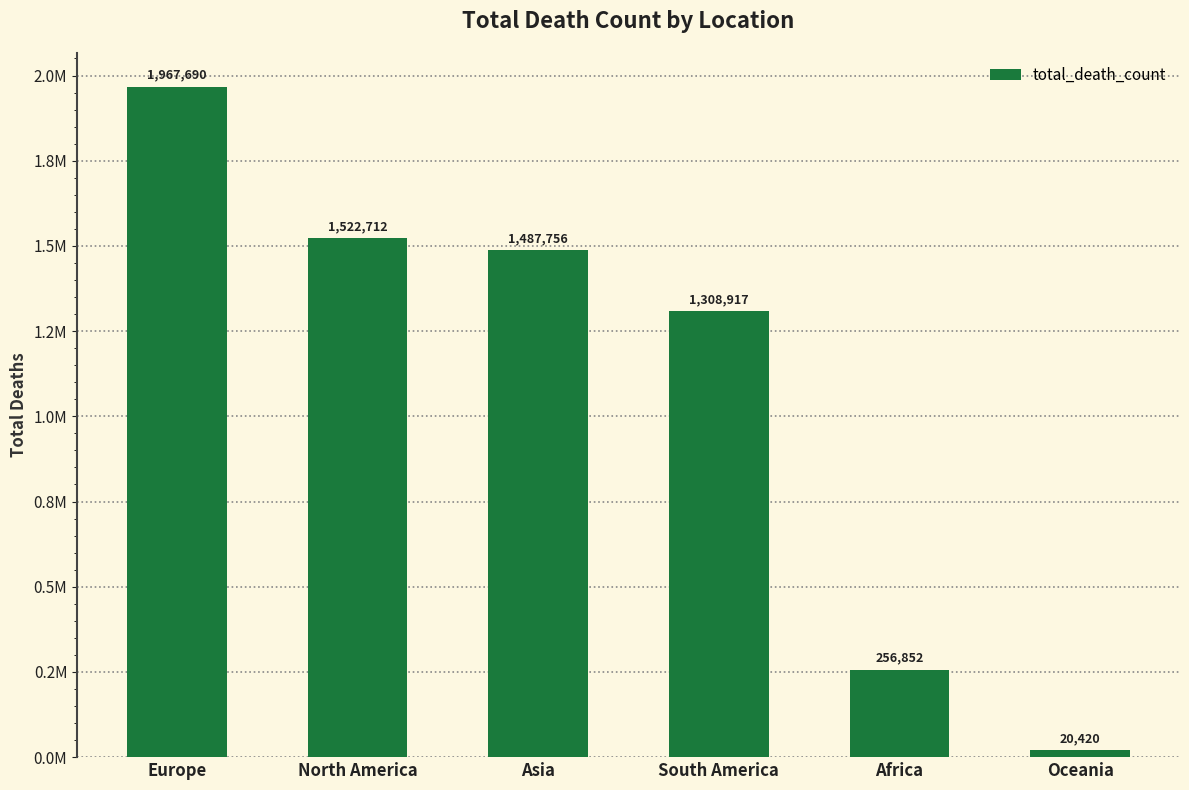

Reading right to left, transcribe all the data shown in this chart.

20420	256852	1308917	1487756	1522712	1967690